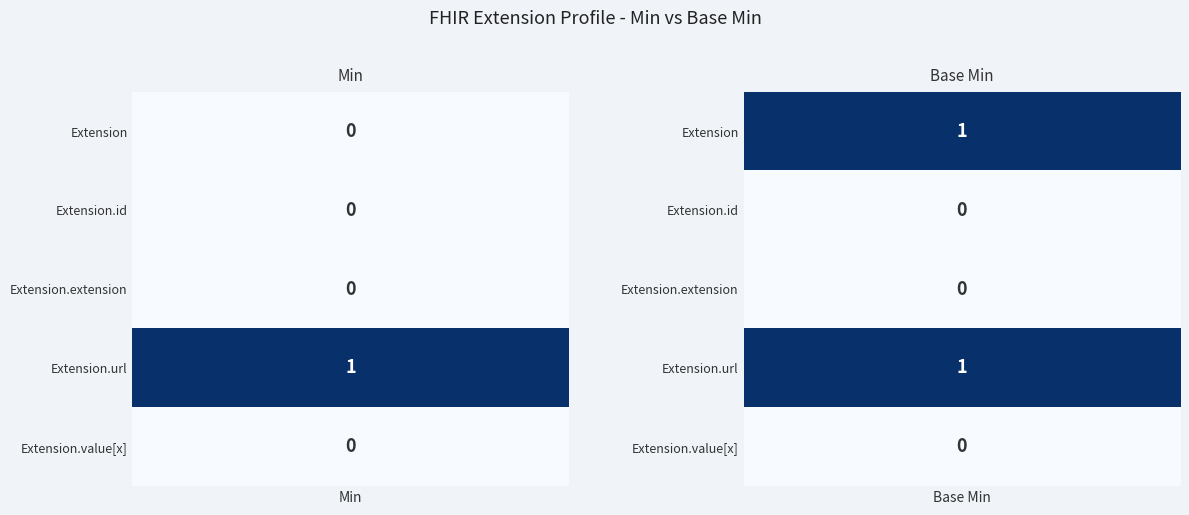

Which series has the largest total across all categories?

Extension.url